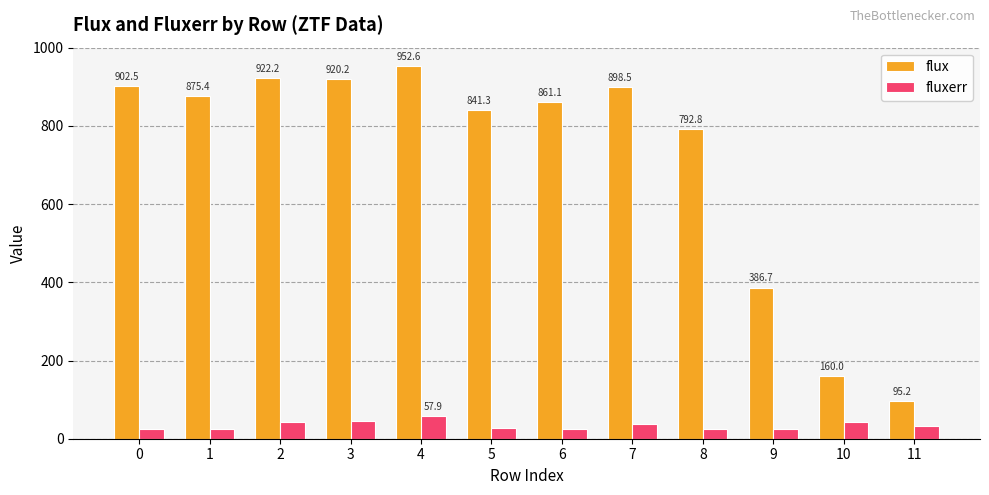

The value of fluxerr at 1 is 25.9. True or false?

True